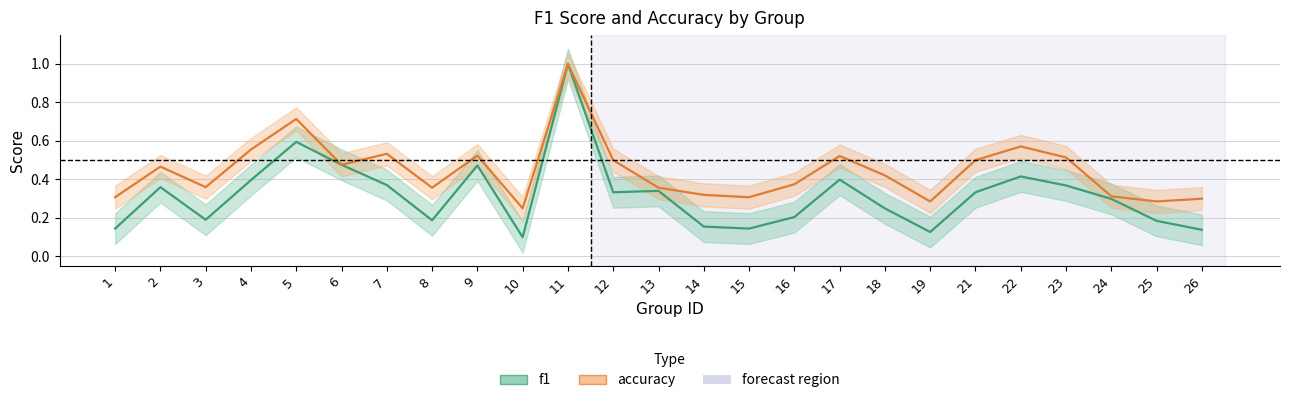

True or false: f1 has a value of 0.1 at 26.

True